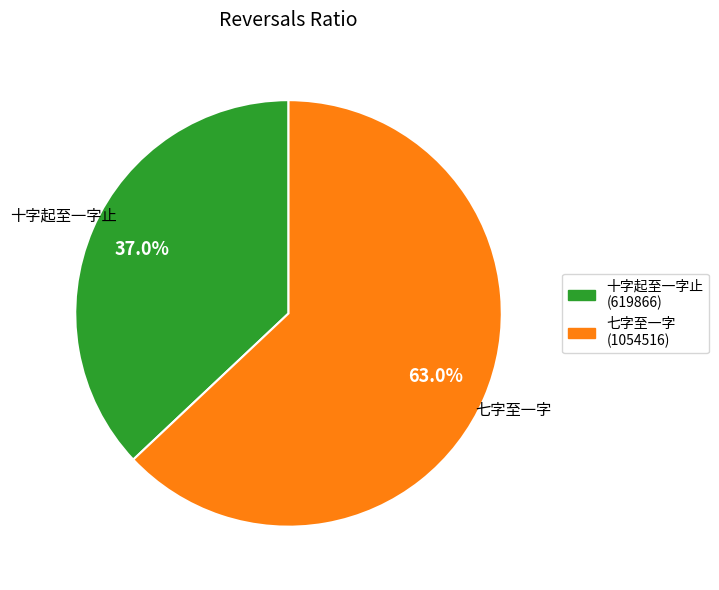

To the nearest percent, what is the average slice percentage?

50%